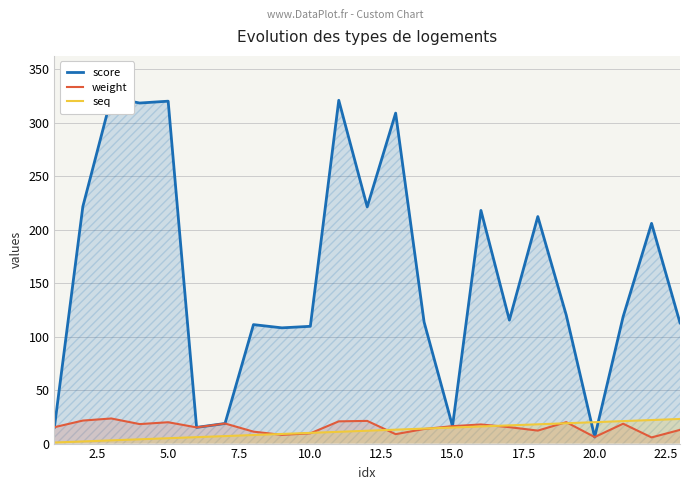

The seq series shows 10.0 at 10.0. True or false?

True